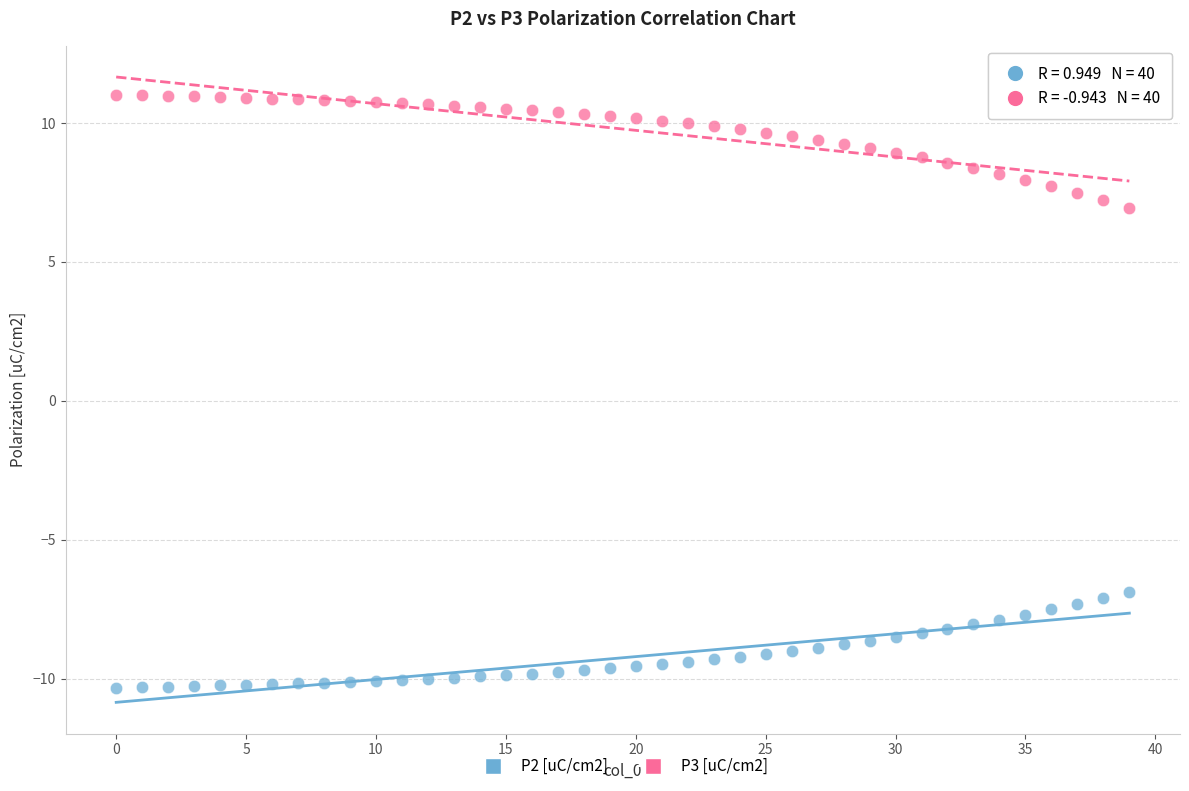

Which series reaches the minimum Y coordinate?

P2 [uC/cm2]